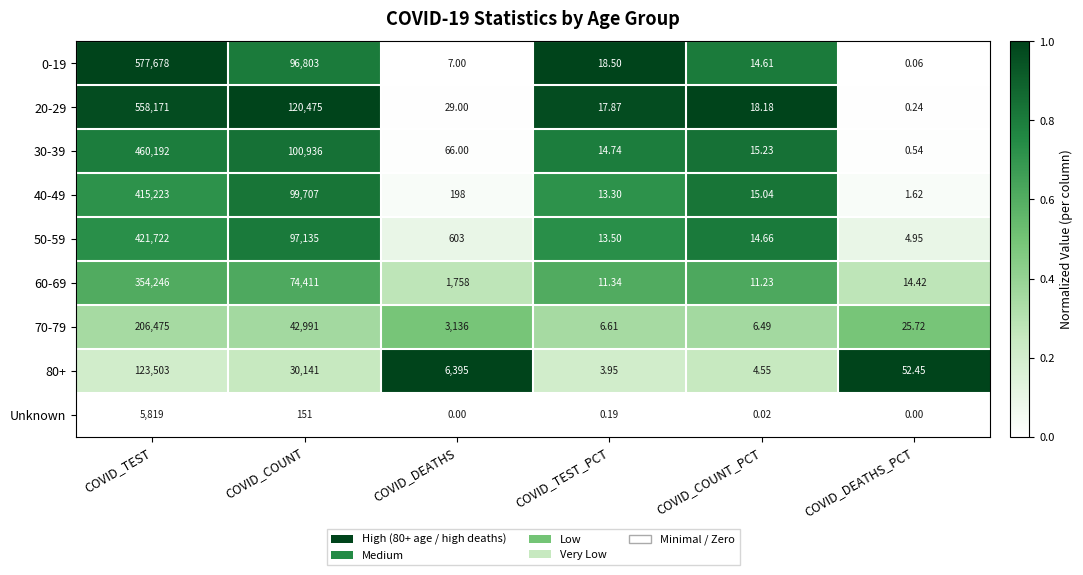

Rank the categories by 60-69 value from lowest to highest.

COVID_COUNT_PCT, COVID_TEST_PCT, COVID_DEATHS_PCT, COVID_DEATHS, COVID_COUNT, COVID_TEST